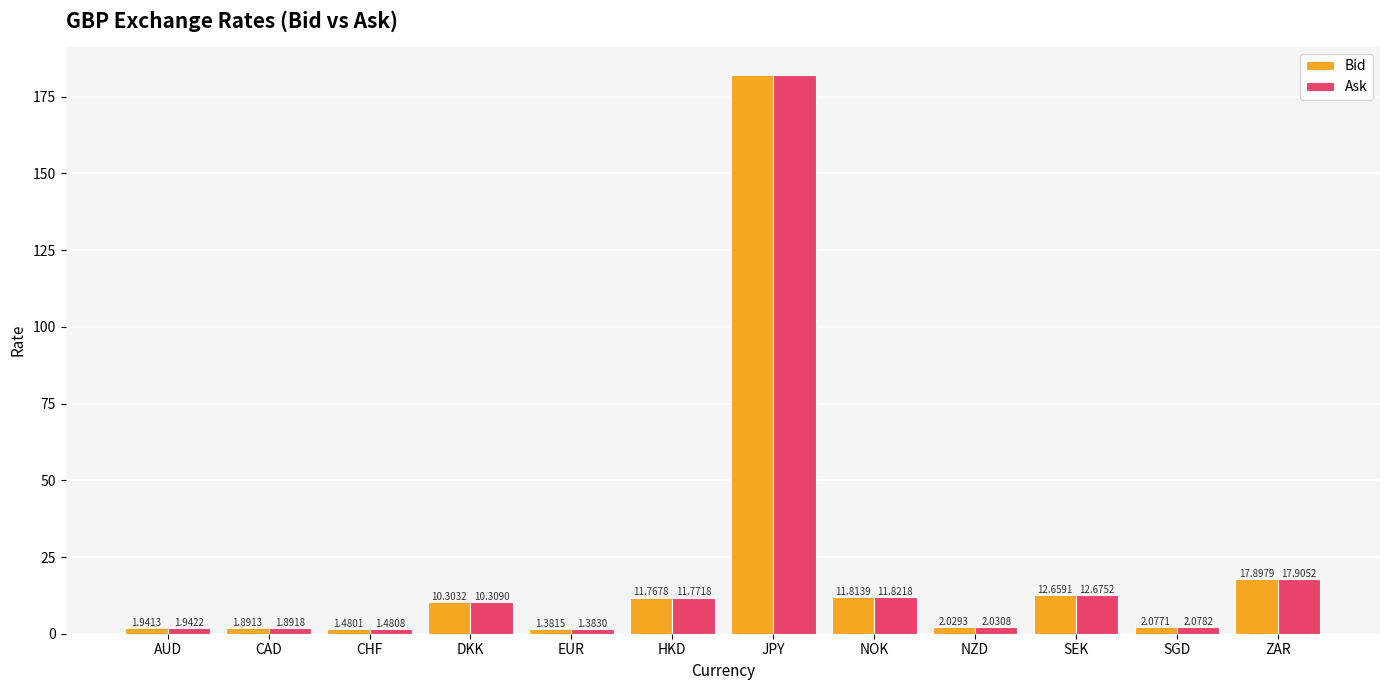

At which category is the sum across all series the highest?

JPY